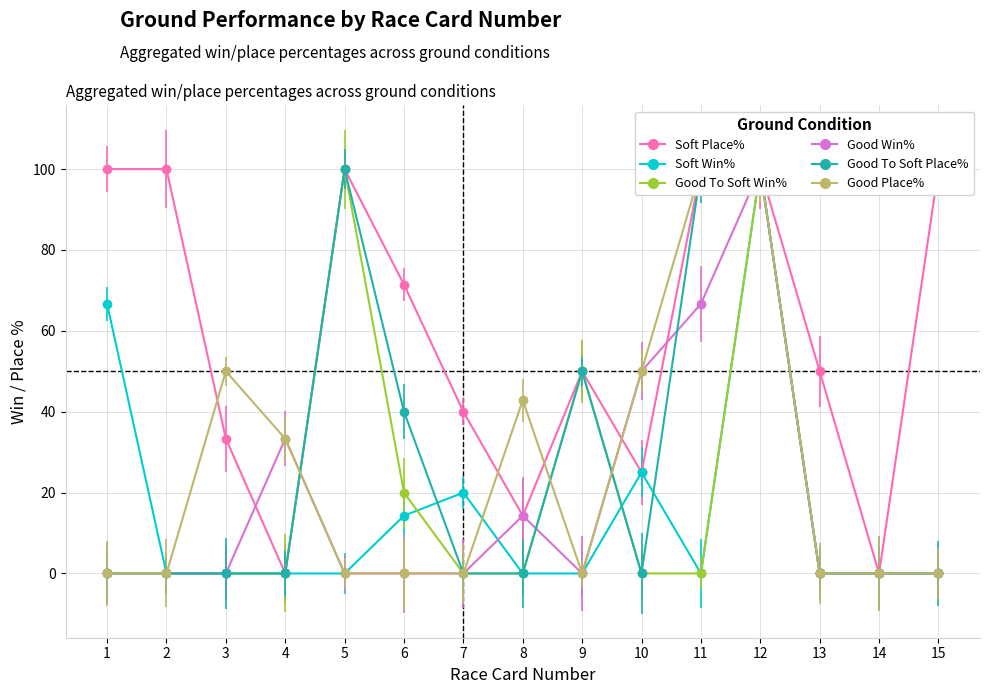

Rank the series by their maximum value, from highest to lowest.

Soft Place%, Soft Win%, Good To Soft Win%, Good Win%, Good To Soft Place%, Good Place%